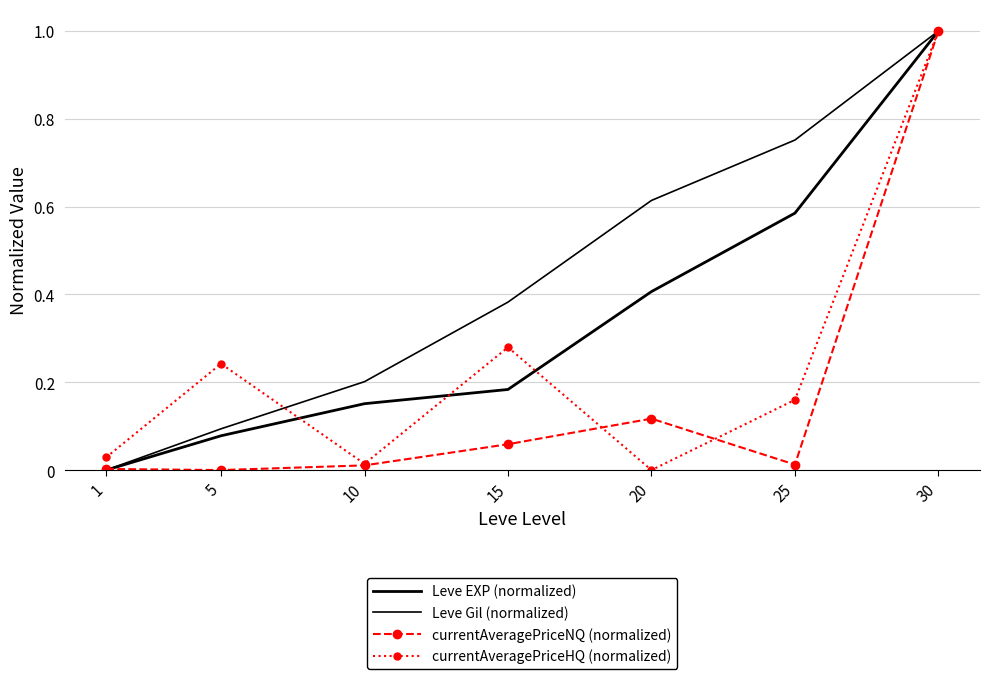

Reading right to left, what are all the values shown in this chart?

Leve EXP (normalized): 1.0	0.6	0.4	0.2	0.2	0.1	0.0
Leve Gil (normalized): 1.0	0.8	0.6	0.4	0.2	0.1	0.0
currentAveragePriceNQ (normalized): 1.0	0.0	0.1	0.1	0.0	0.0	0.0
currentAveragePriceHQ (normalized): 1.0	0.2	0.0	0.3	0.0	0.2	0.0